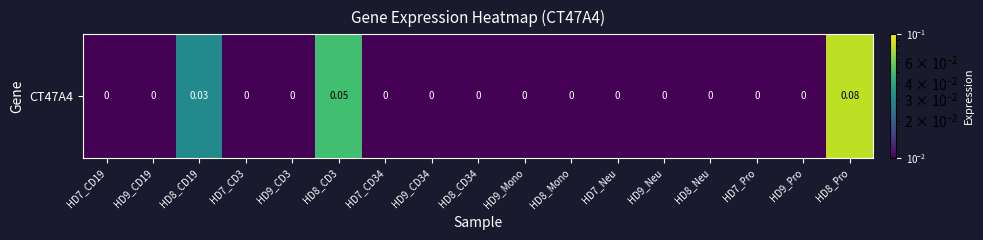

What is the sum of all values?

0.2